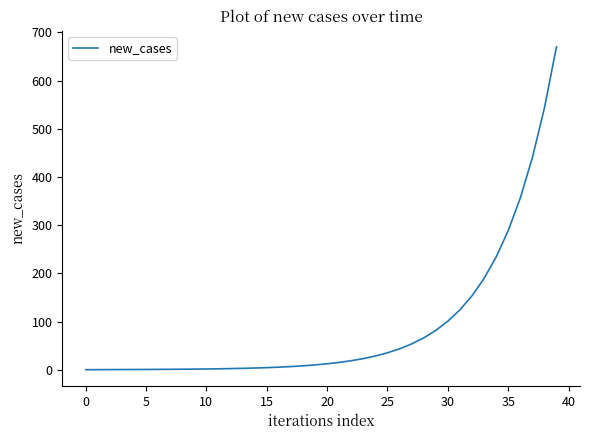

How many values are below 12?

20